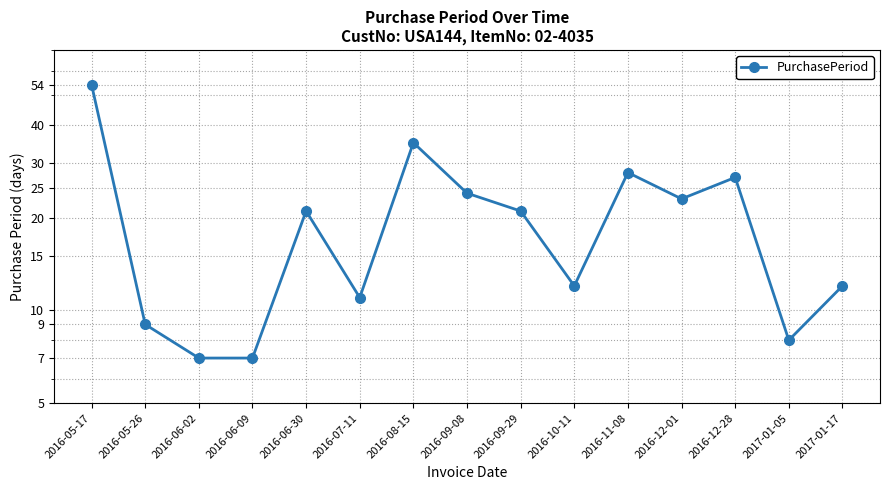

What is the sum of all values?

299